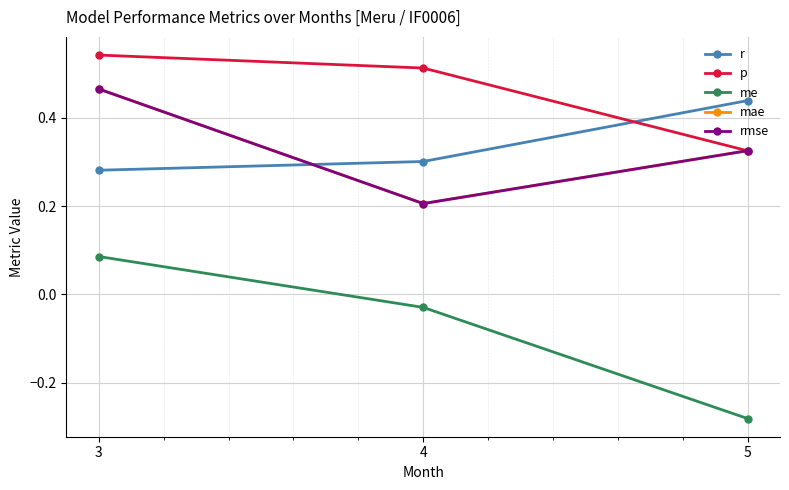

Does the chart have visible grid lines?

Yes